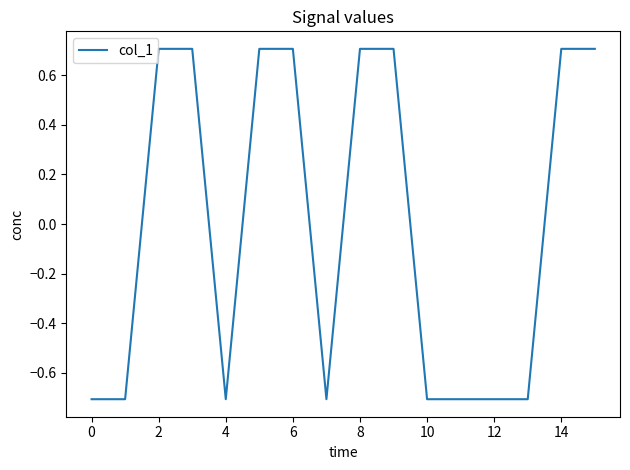

What is the maximum value shown in the chart?

0.7